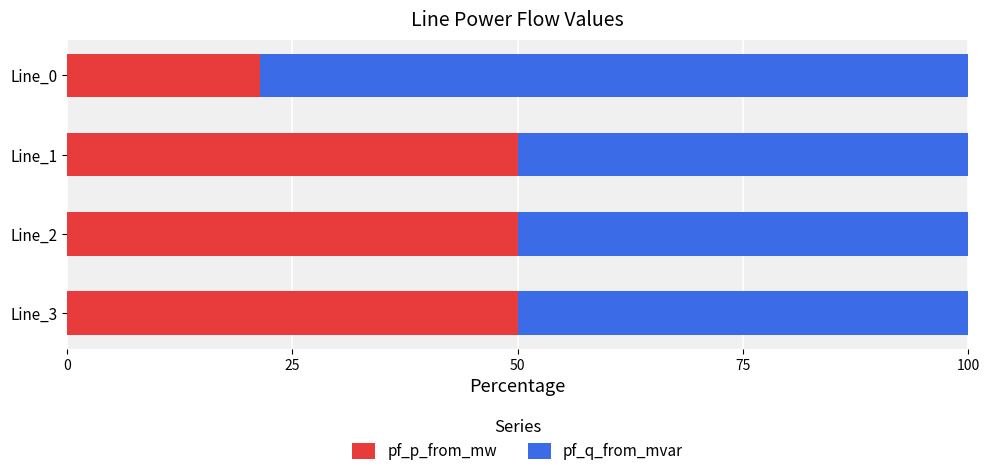

The pf_p_from_mw series shows 69.1 at Line_2. True or false?

False